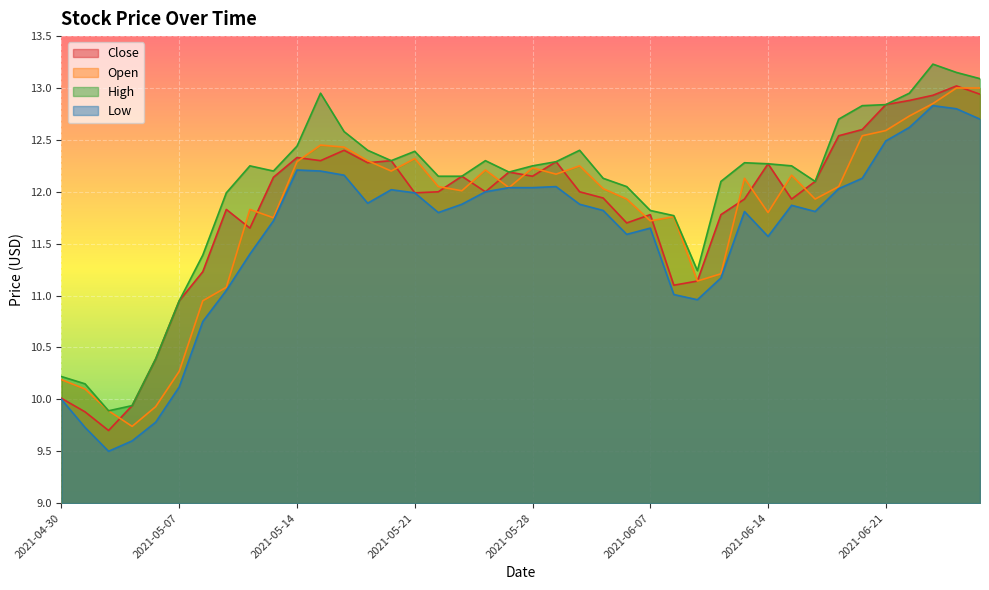

Which series has the largest range (max minus min)?

High